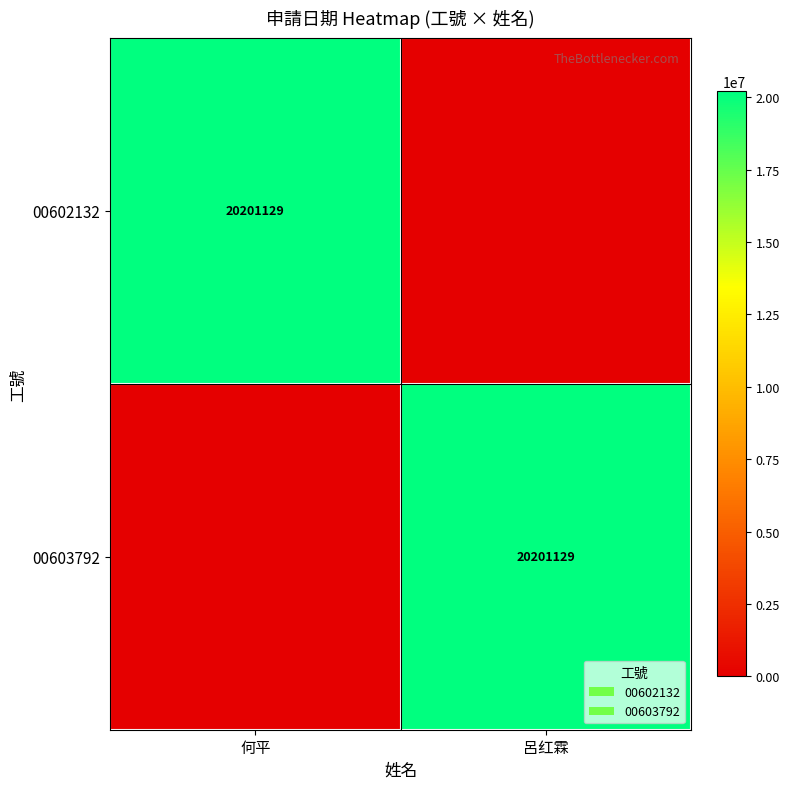

The value of 00603792 at 呂红霖 is 20201129. True or false?

True